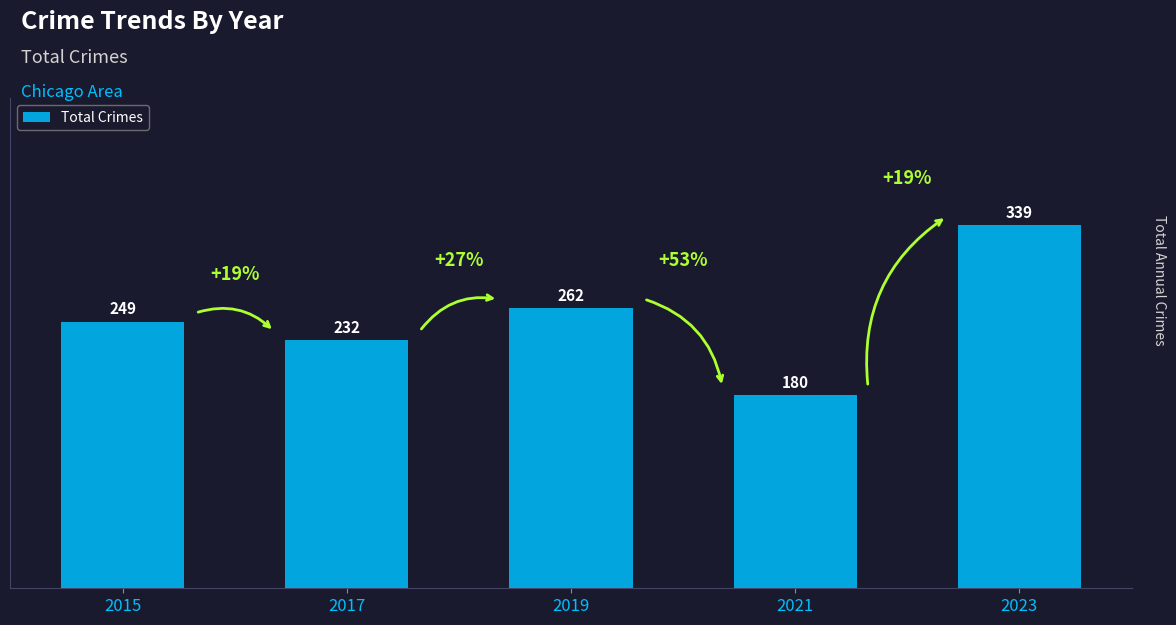

What is the value of the 4th bar from the left?

180